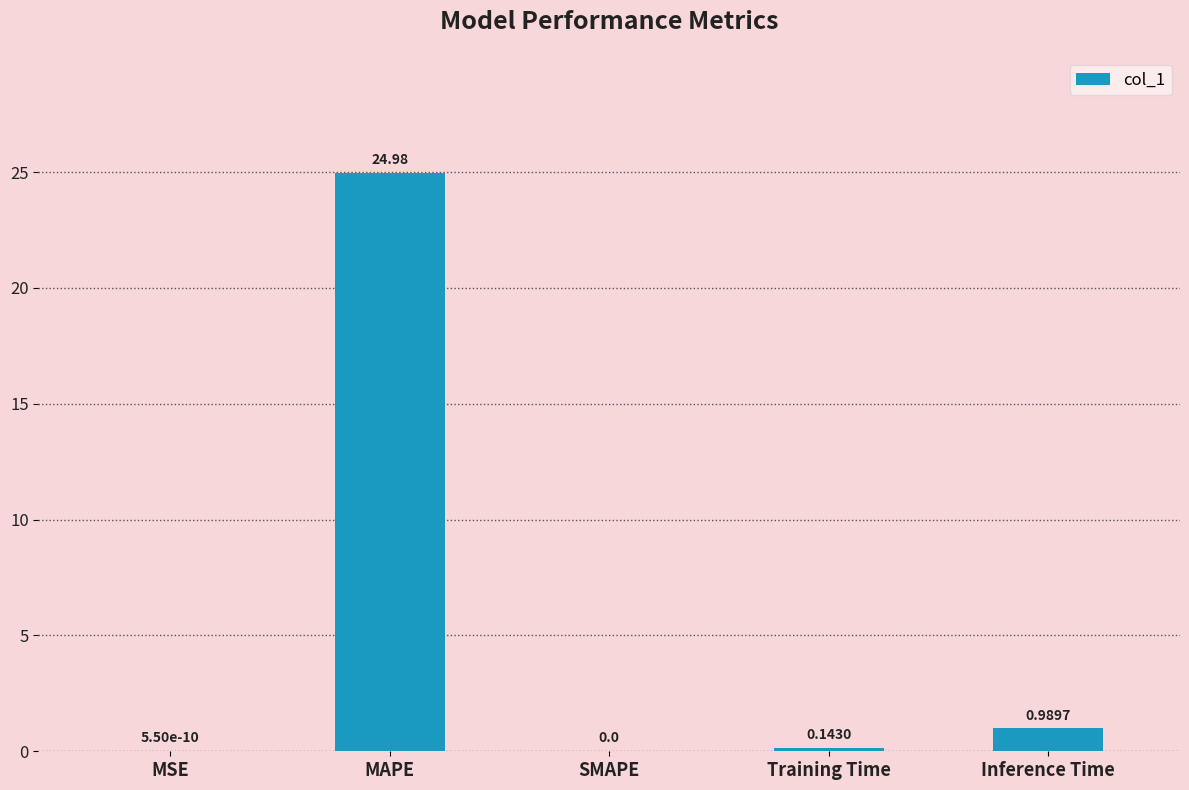

Are the bars horizontal?

No